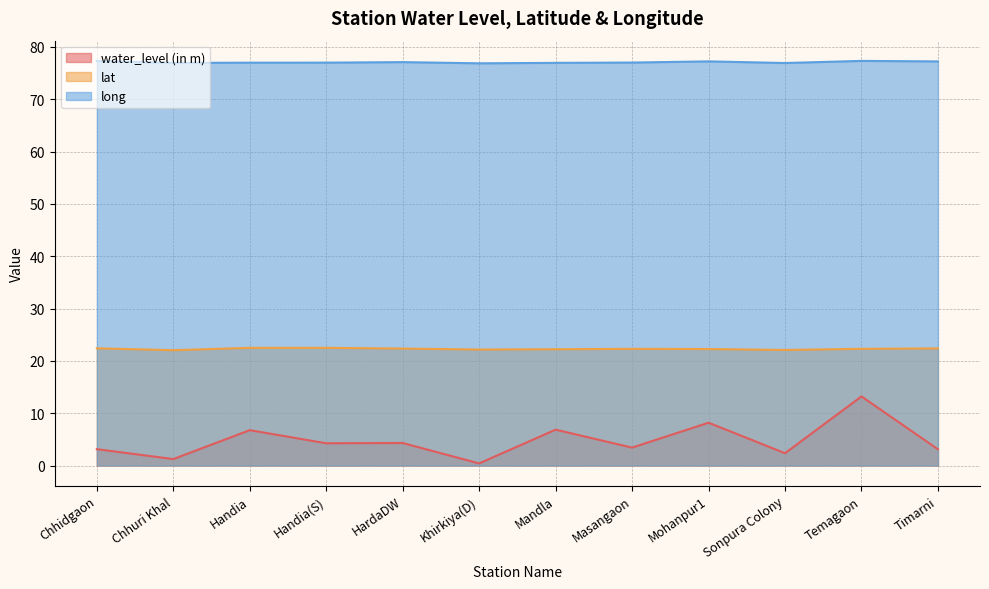

Reading left to right, extract all data points from this chart.

water_level (in m): 3.1	1.2	6.8	4.2	4.3	0.4	6.8	3.4	8.2	2.4	13.2	3.1
lat: 22.4	22.0	22.5	22.5	22.3	22.2	22.2	22.3	22.3	22.1	22.3	22.4
long: 77.3	76.9	77.0	77.0	77.1	76.9	76.9	77.0	77.2	76.9	77.3	77.2